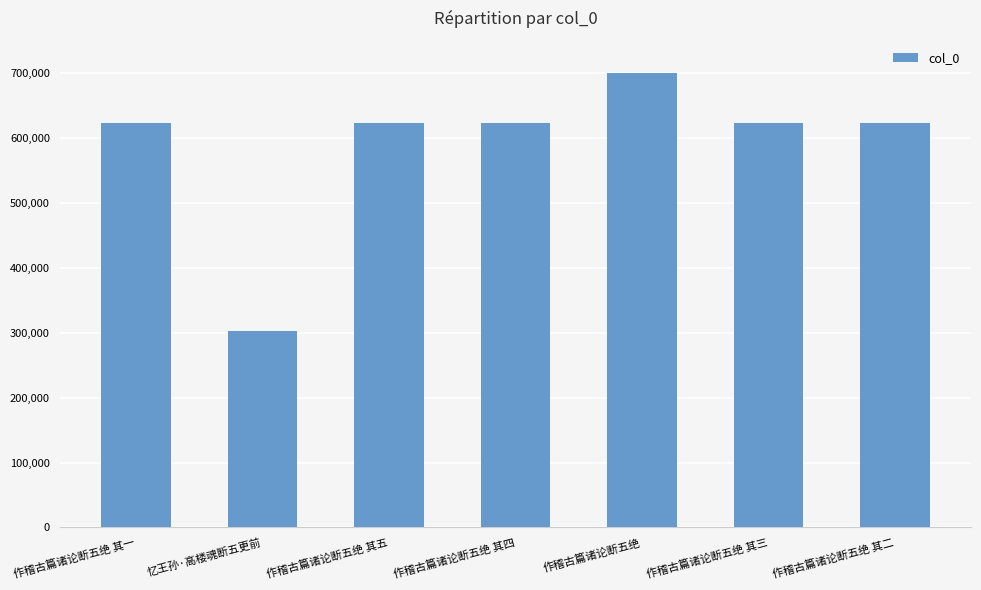

Does the chart contain stacked bars?

No